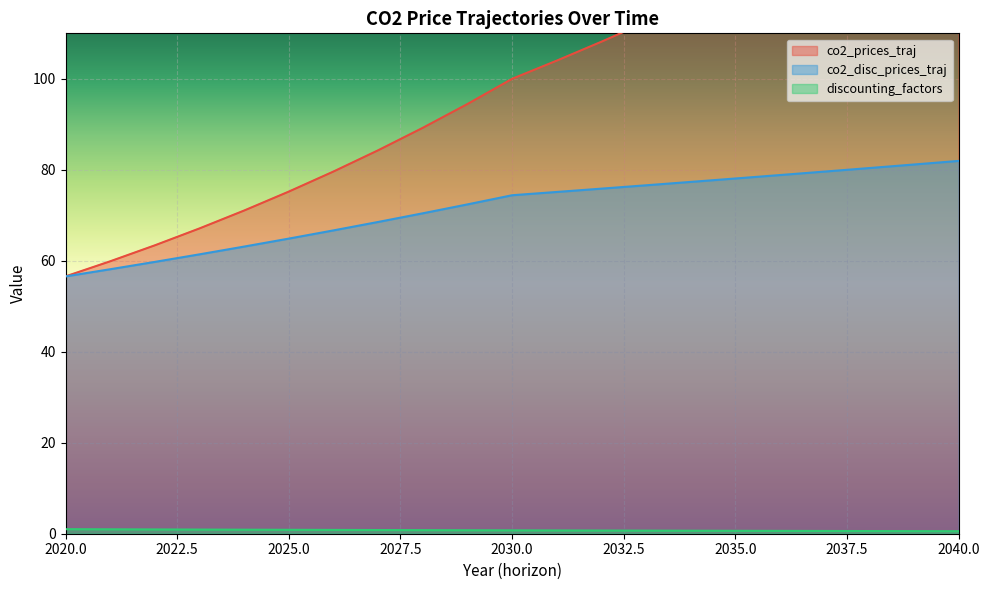

What are all the series names shown in the legend?

co2_prices_traj, co2_disc_prices_traj, discounting_factors